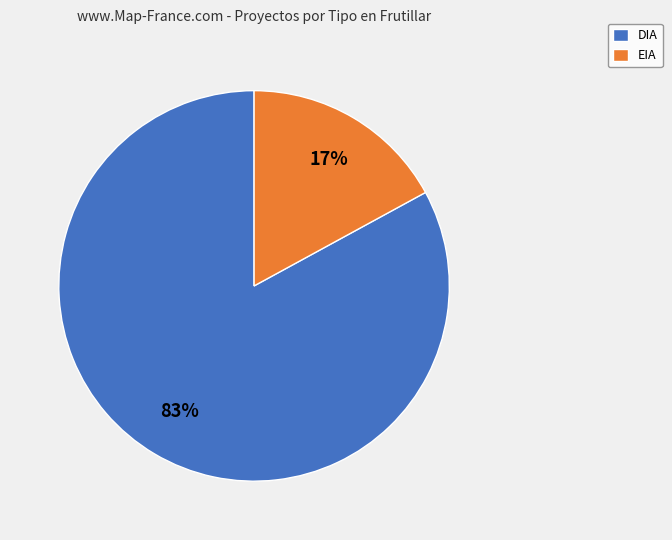

The DIA slice represents 83% of the pie. True or false?

True